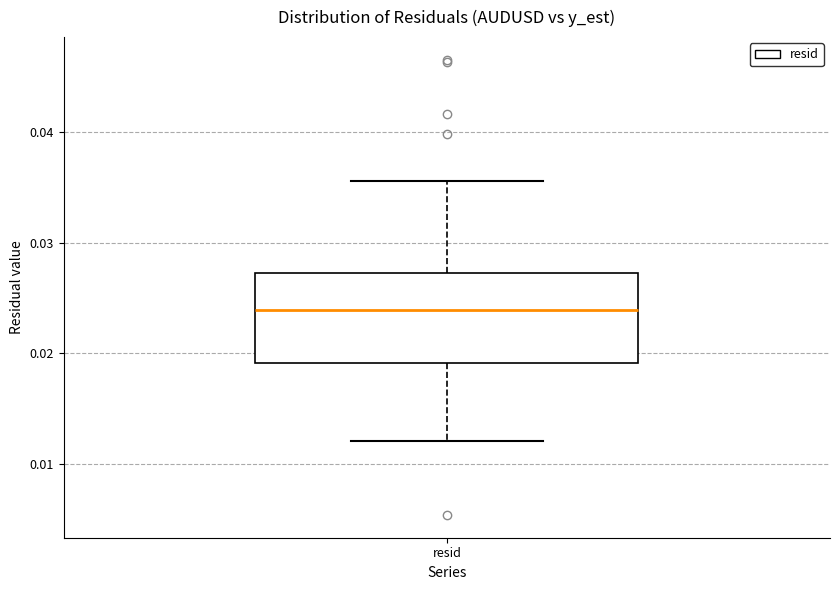

Where is the lower edge of the box for resid on the y-axis? The values are not printed on the chart, so give them approximately, as read against the axis.

0.019